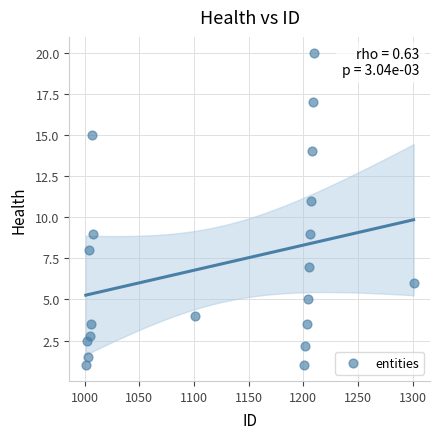

What is the range of Y values (max minus min)?

19.0